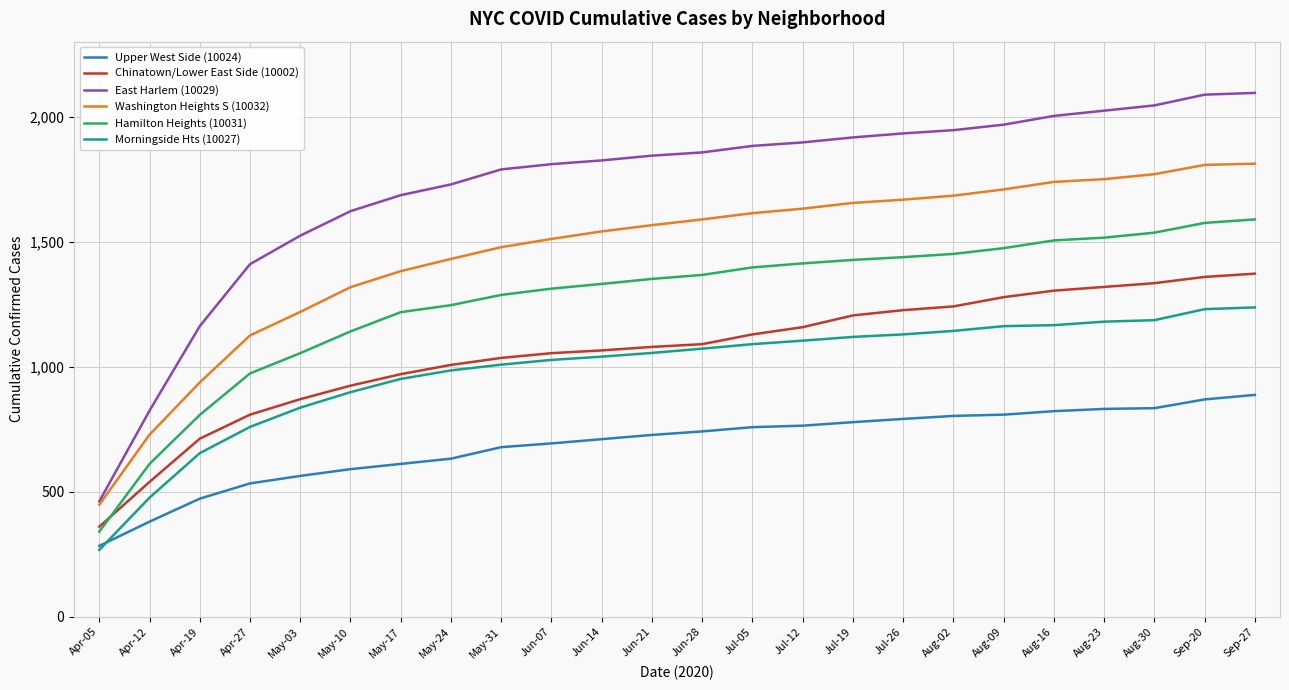

True or false: East Harlem (10029) and Chinatown/Lower East Side (10002) intersect in this chart.

False